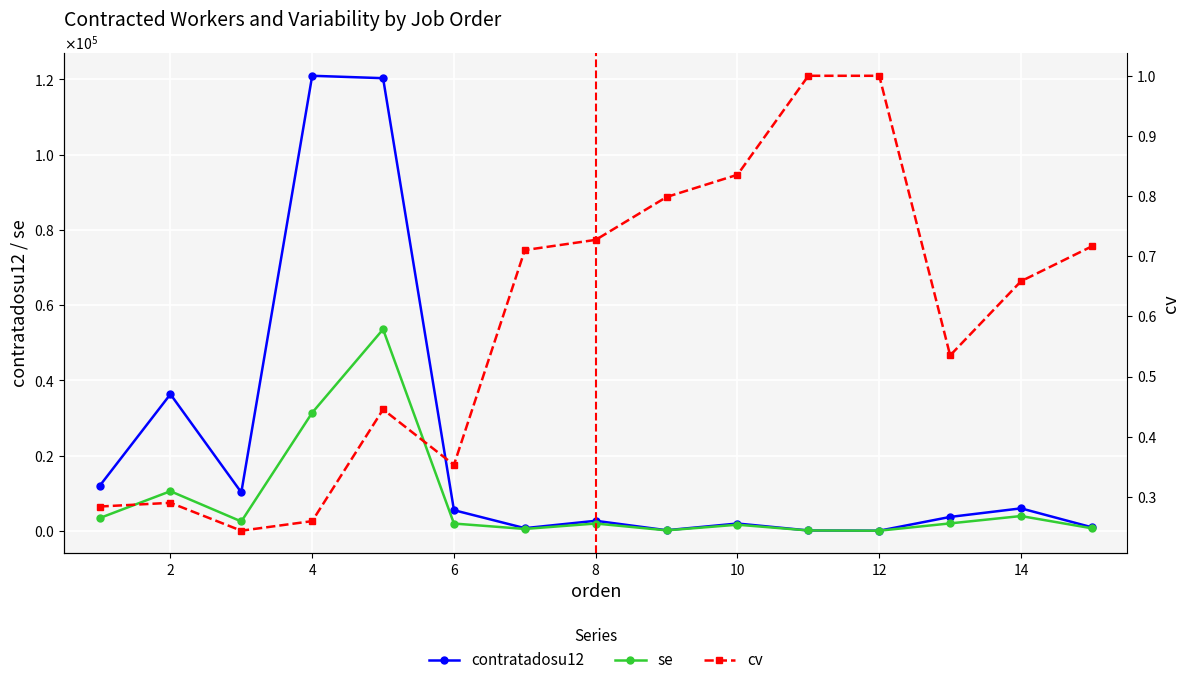

In se, how many points are lower than both neighbors (excluding endpoints)?

4